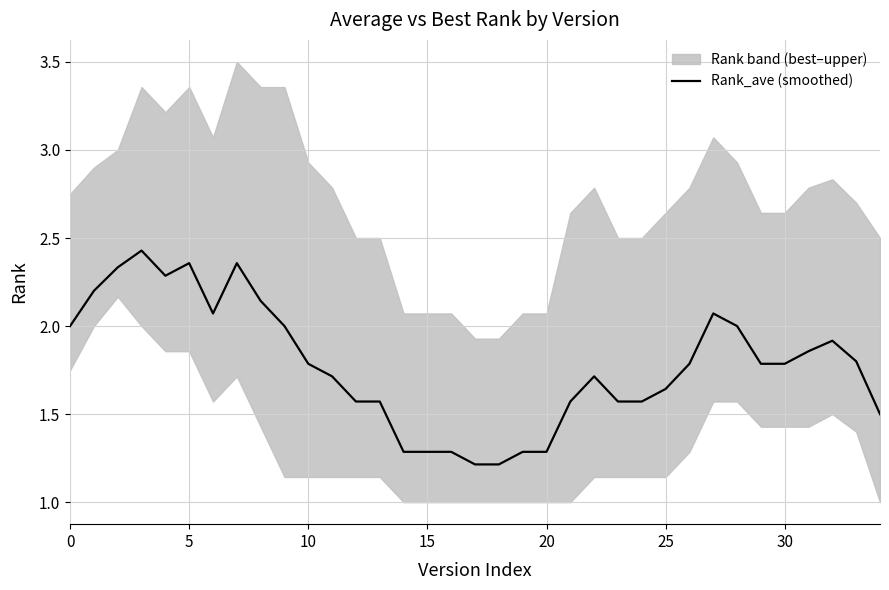

The chart shows a value of 1.2 at 18. True or false?

True